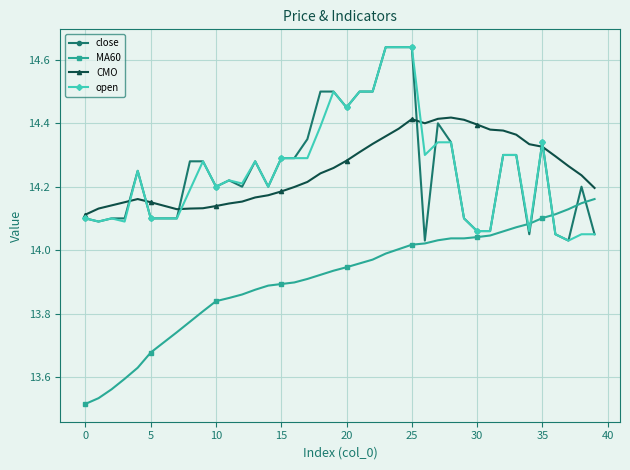

True or false: close and MA60 cross at least once.

True